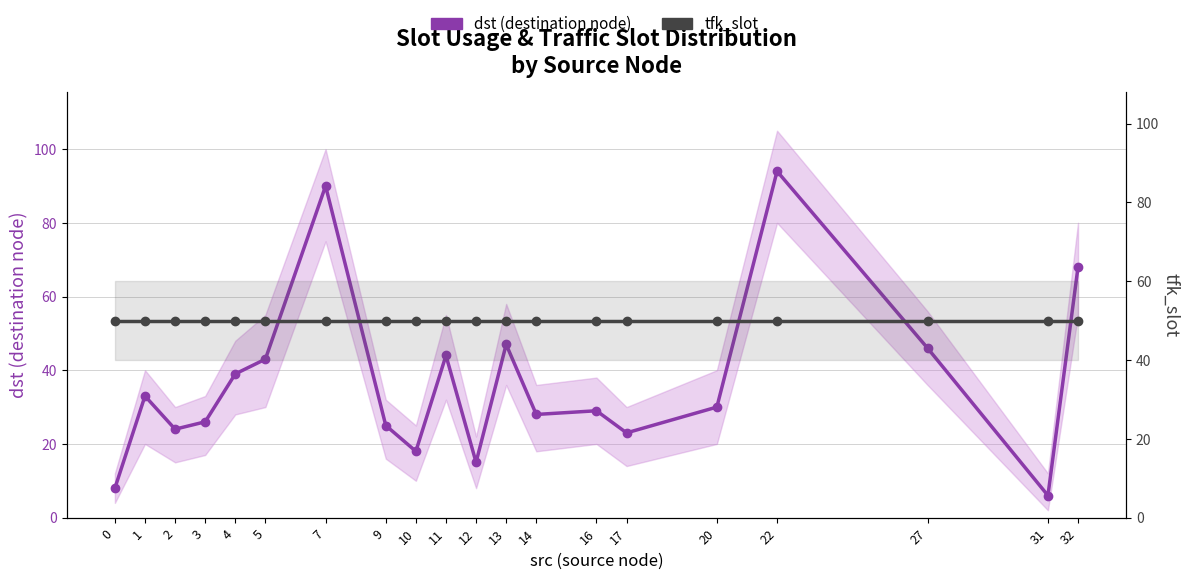

After their last crossing, which series has the higher values: tfk_slot or dst (destination node)?

dst (destination node)